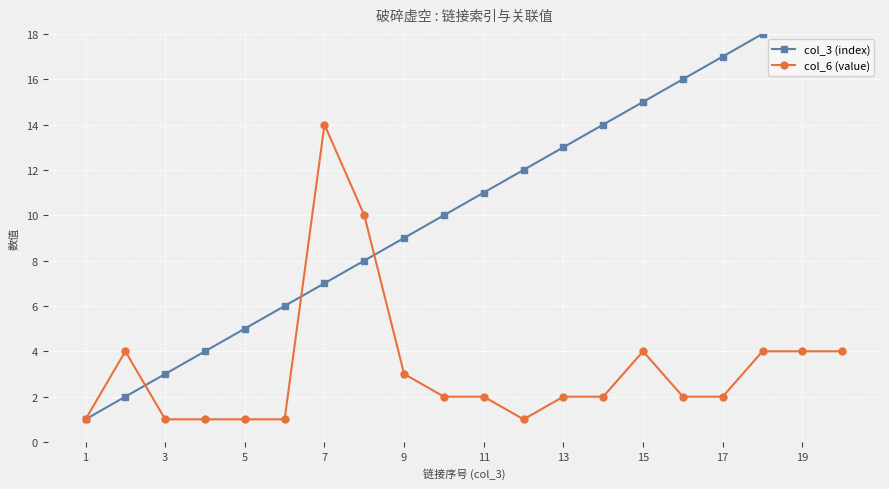

How many categories are shown in the chart?

20